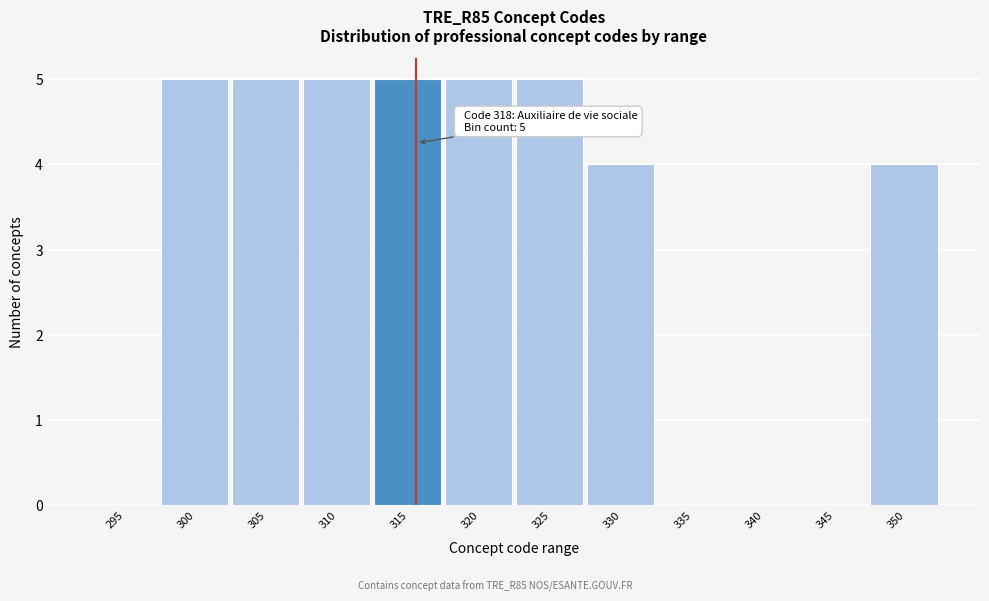

Reading right to left, what are all the values shown in this chart?

350=4	345=0	340=0	335=0	330=4	325=5	320=5	315=5	310=5	305=5	300=5	295=0